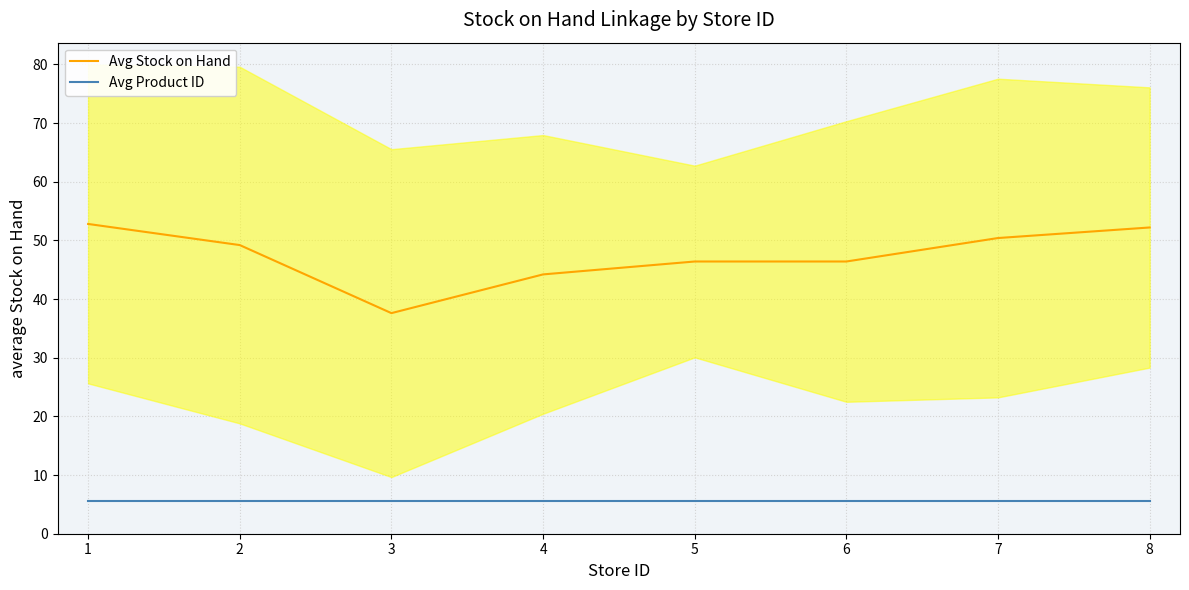

What is the value of the Avg Product ID point at the 2nd from the left?

5.5